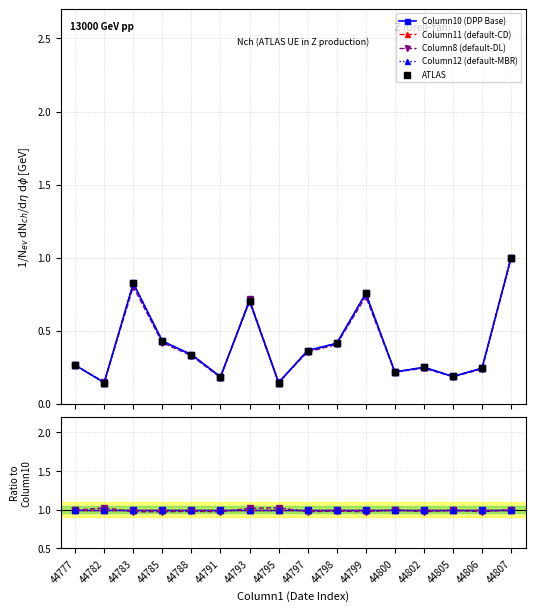

At how many categories does at least one series exceed 0?

16